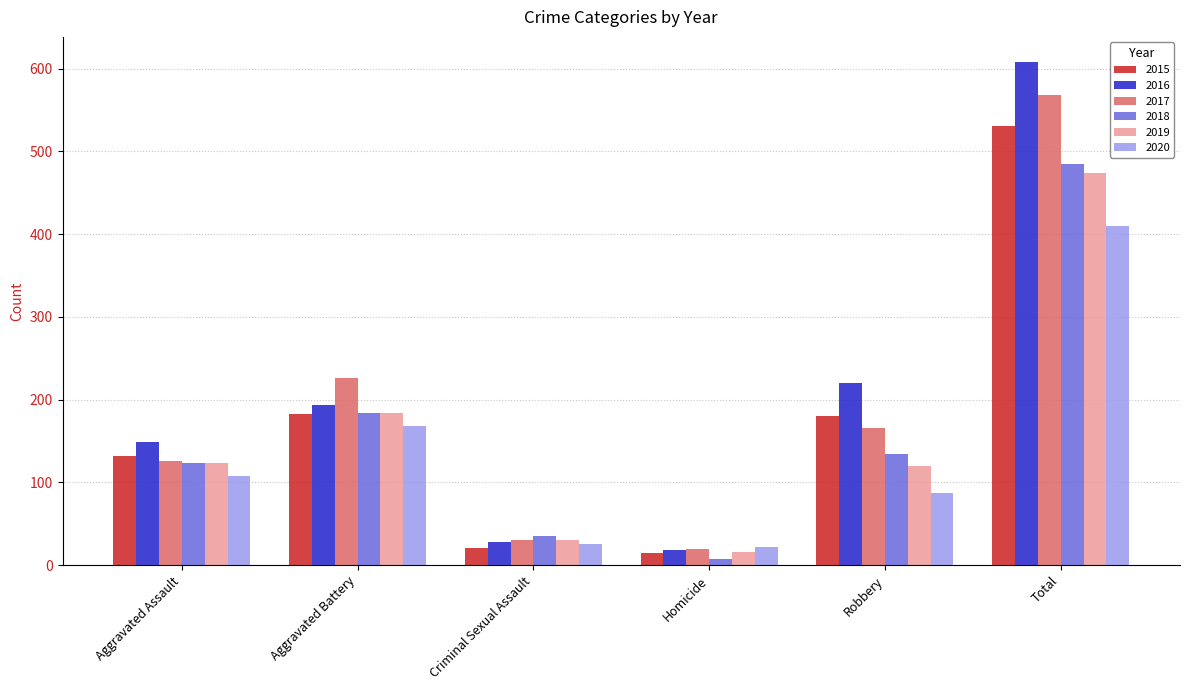

What is the sum of all 2016 values?

1216